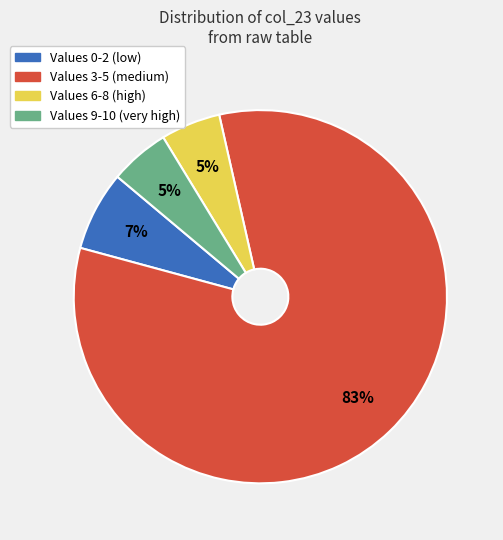

To the nearest percent, what is the average slice percentage?

25%